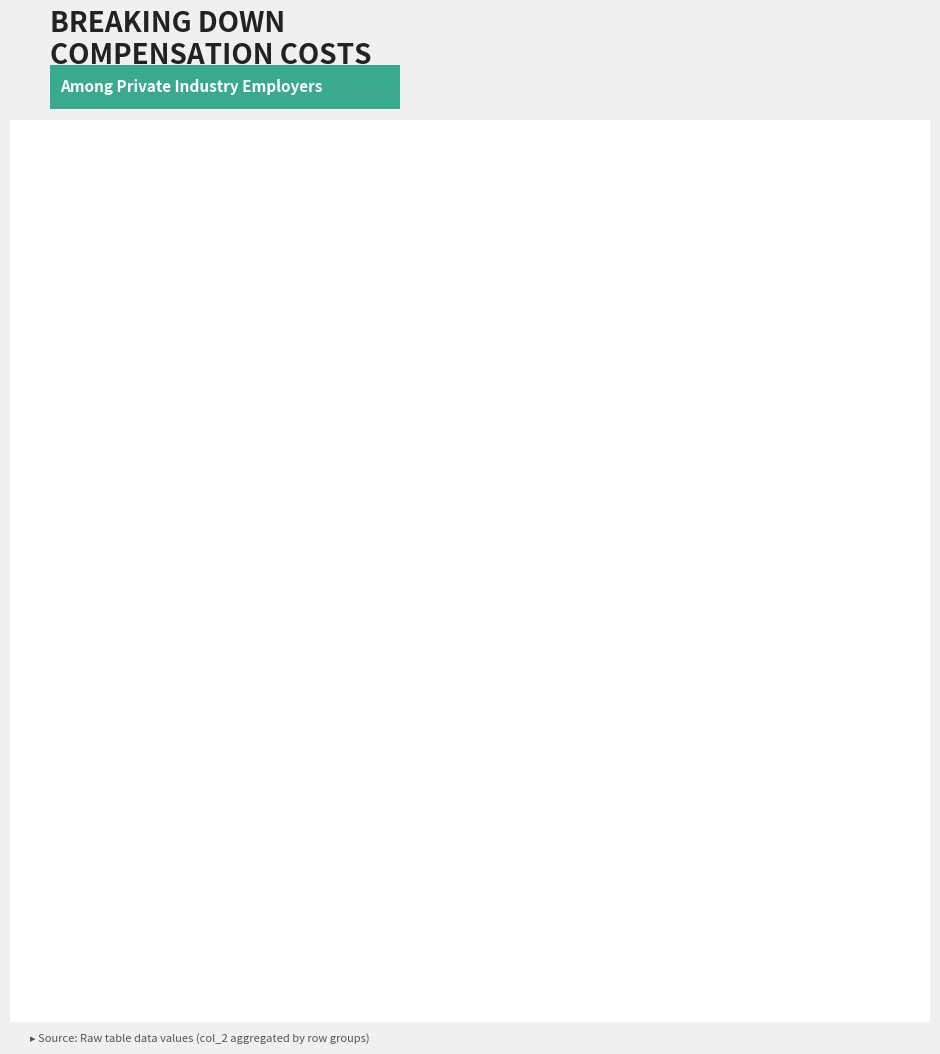

Which has a higher value, Row 8 | 10.7% or Row 10 | 10.1%?

Row 8 | 10.7%